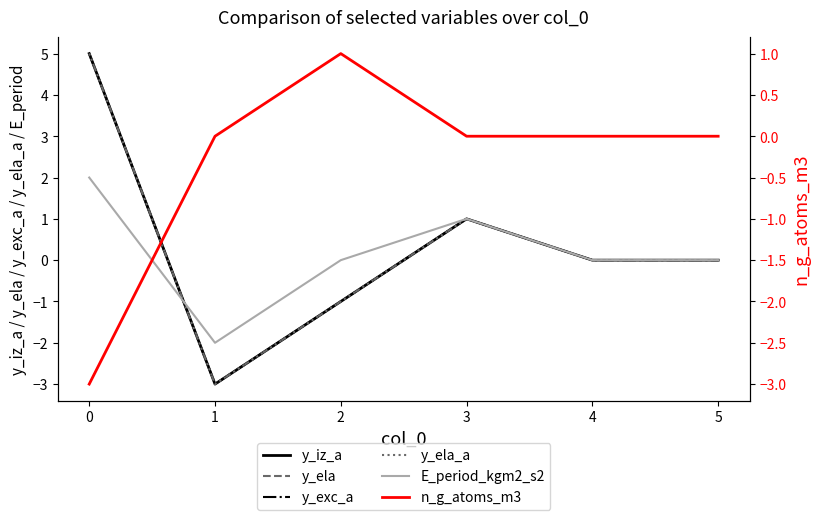

Which series has the largest range (max minus min)?

y_iz_a